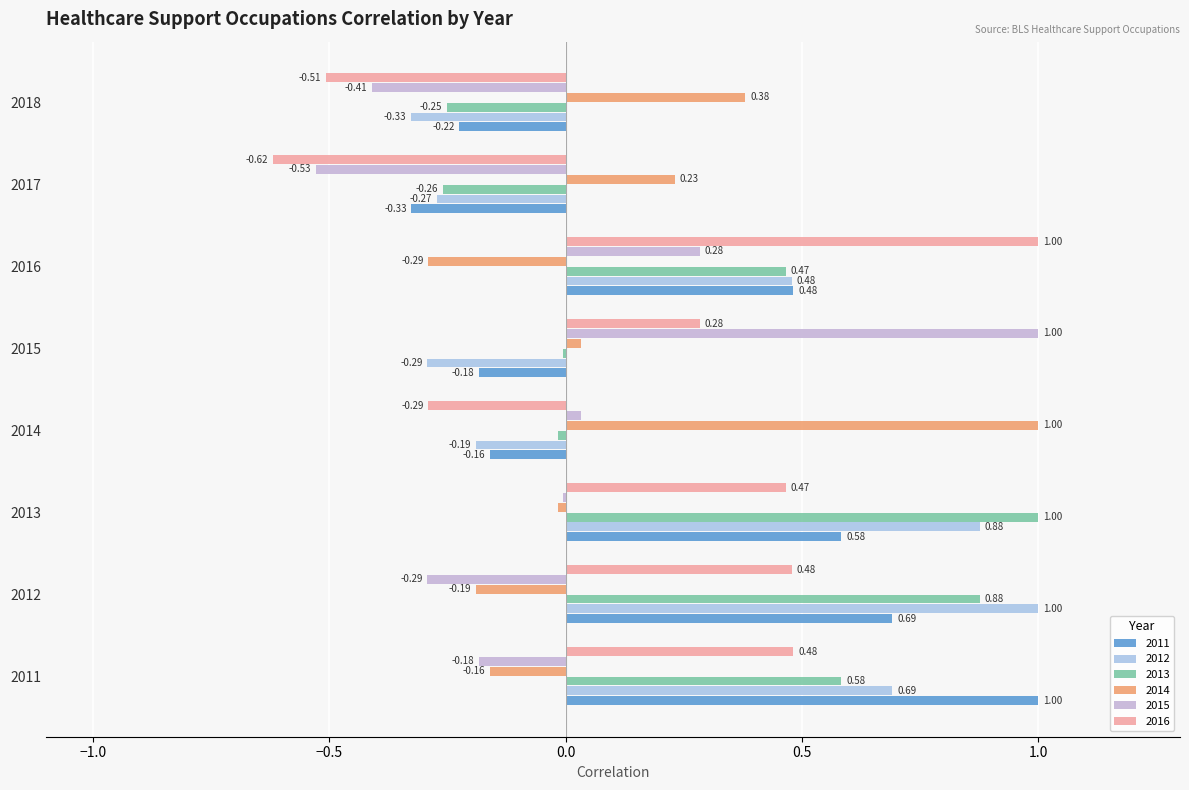

What are all the series names shown in the legend?

2011, 2012, 2013, 2014, 2015, 2016